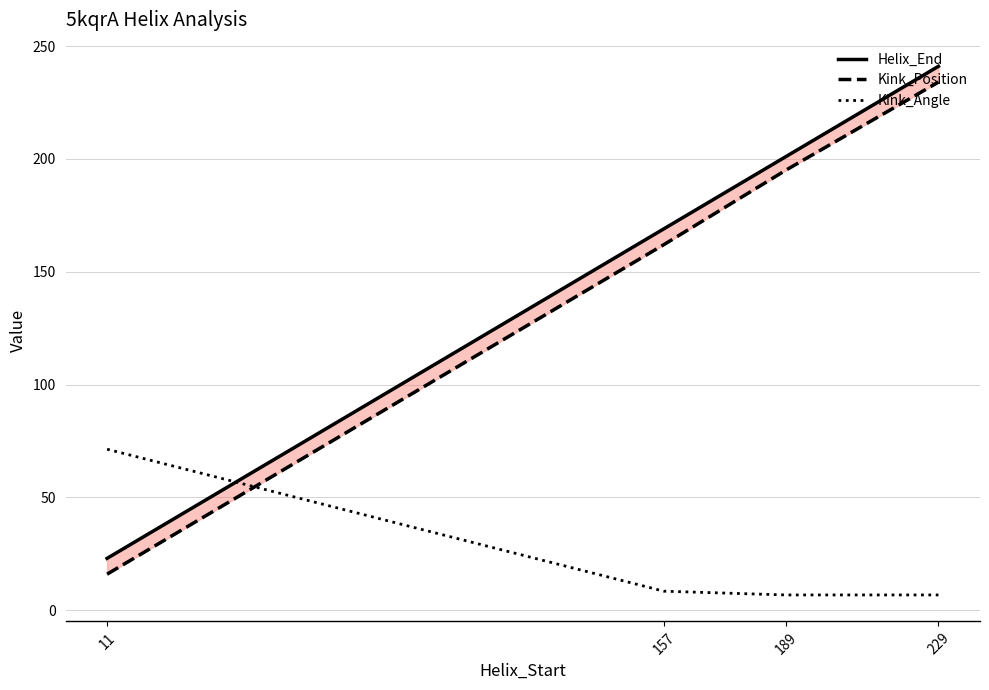

What is the average value of the Kink_Angle series?

23.3